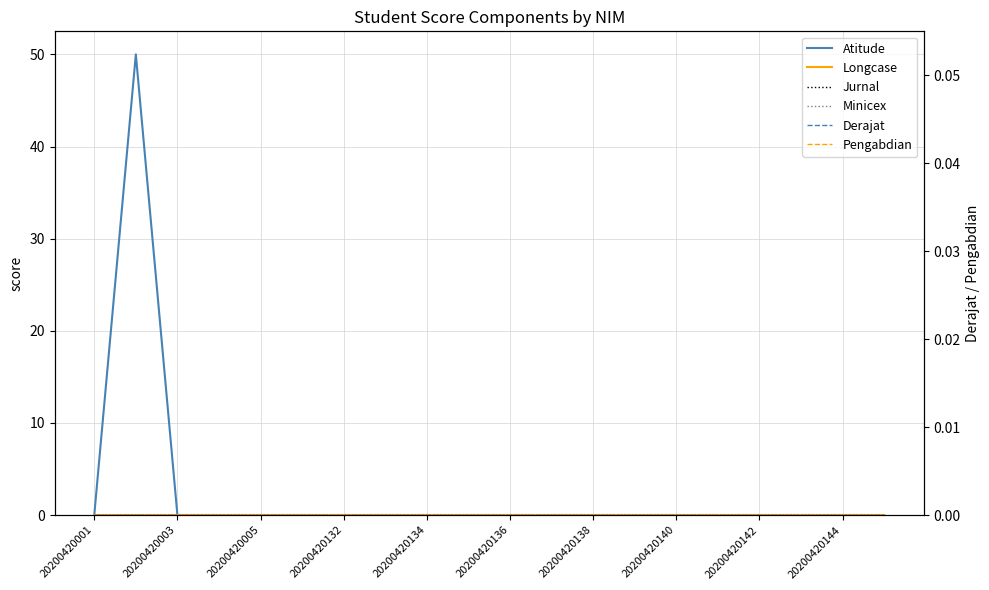

How many lines are shown in the chart?

6